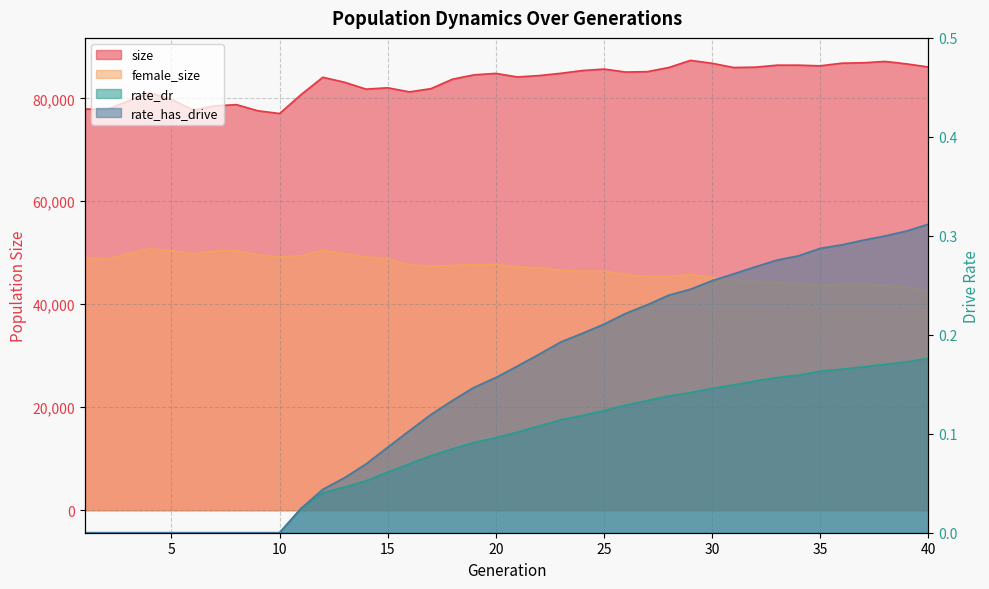

Between 29 and 34, which series saw the biggest shift?

female_size